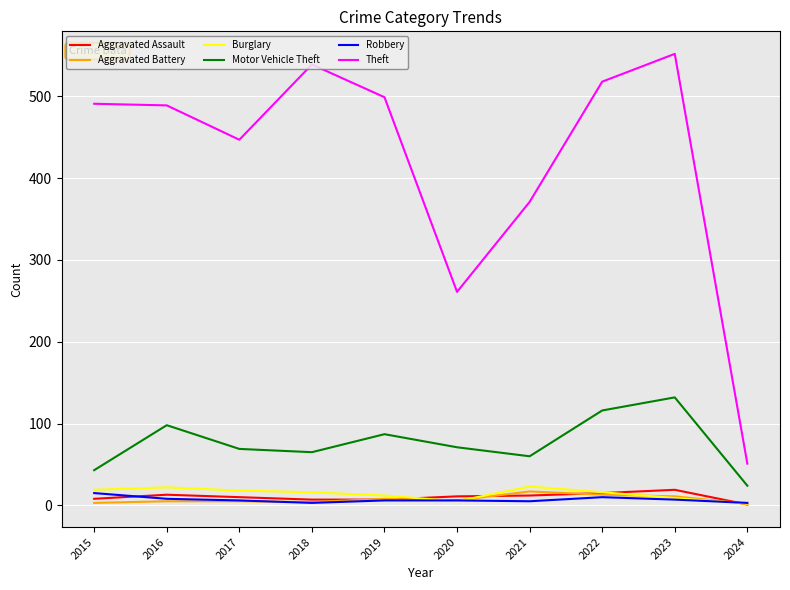

What is the greatest value displayed?

552